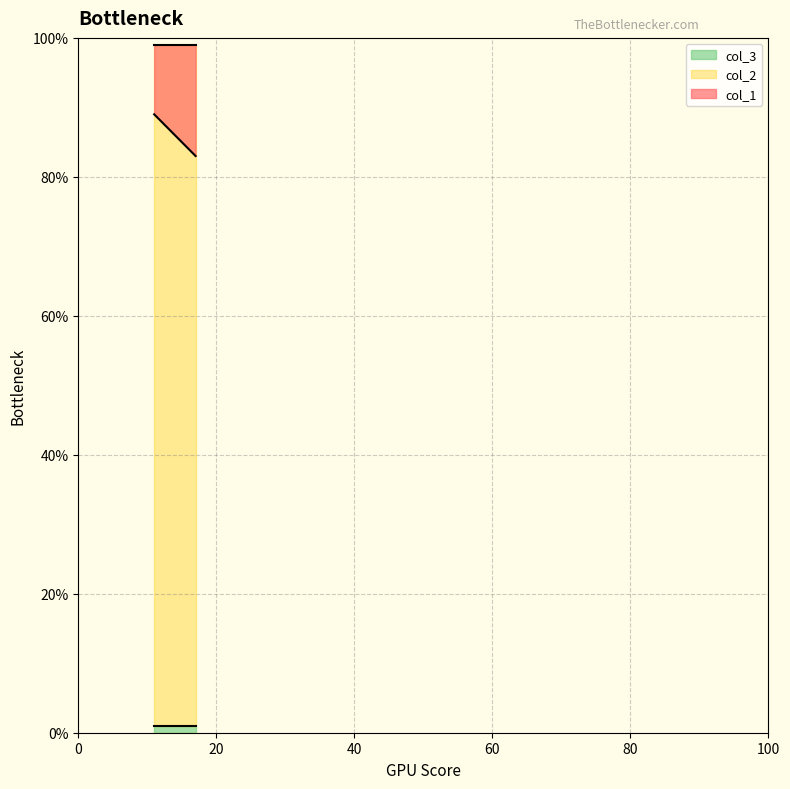

Which series changed the most between 17 and 11?

col_1